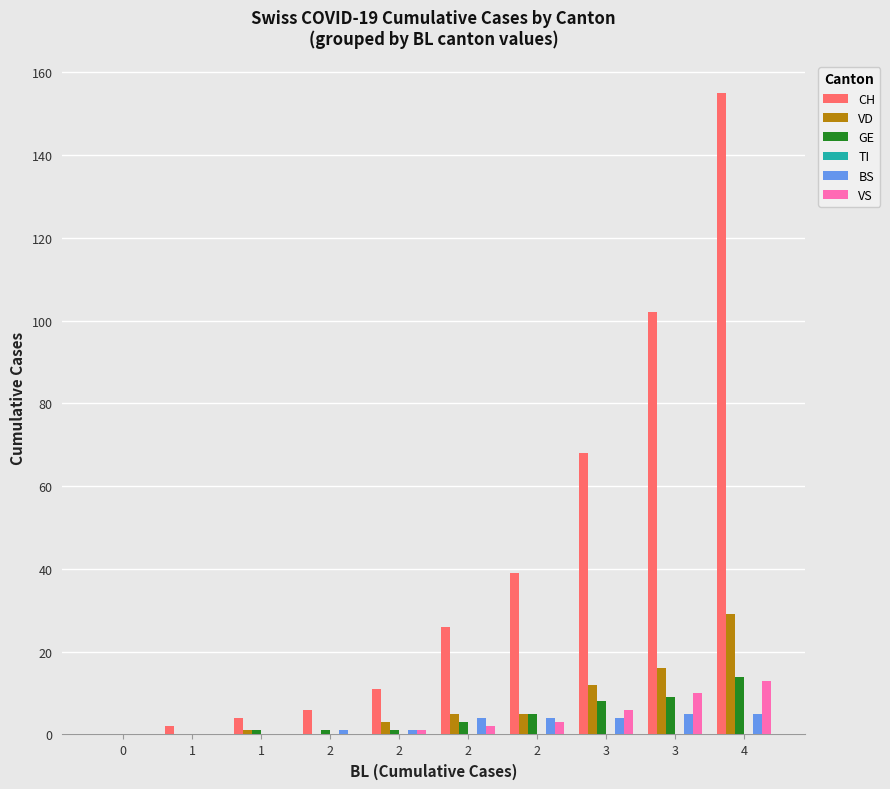

Which series has the largest total across all categories?

CH